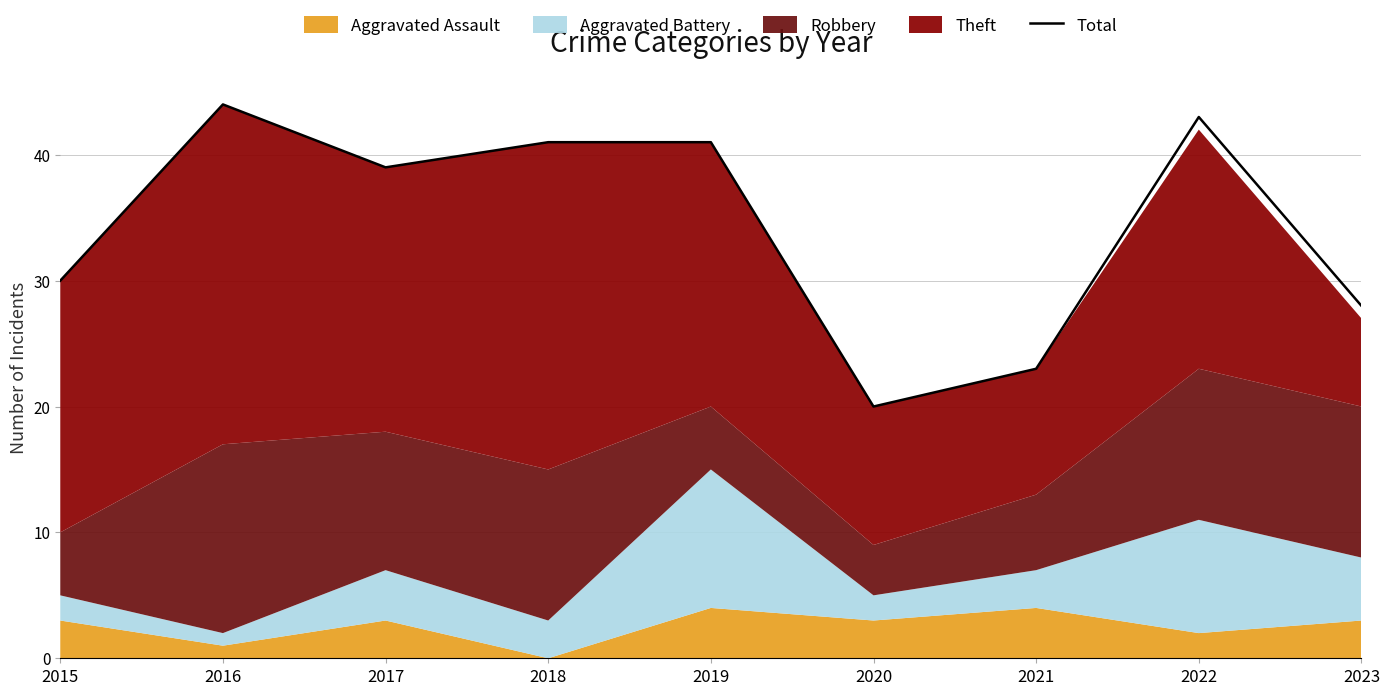

Is it true that the value at 2021 is 23?

True